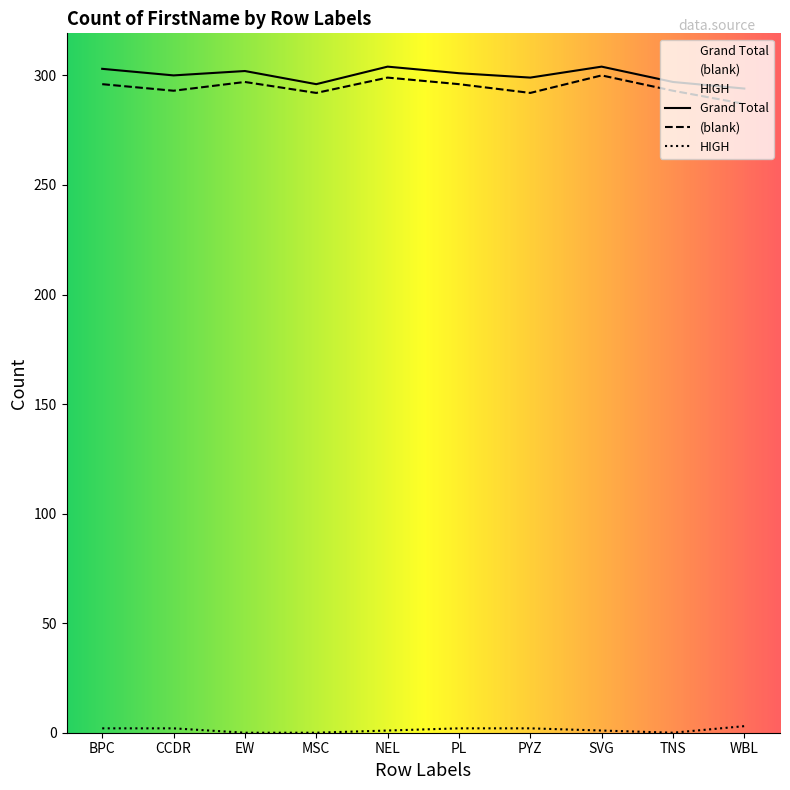

Which series has the largest total across all categories?

Grand Total